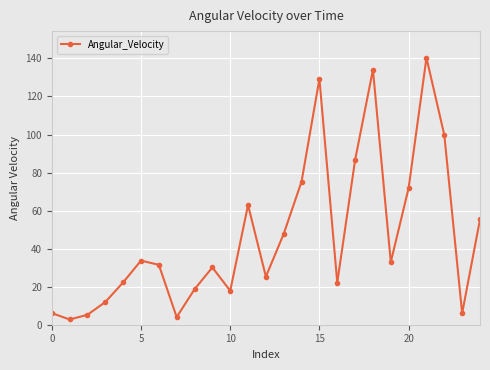

What is the average value?

46.9